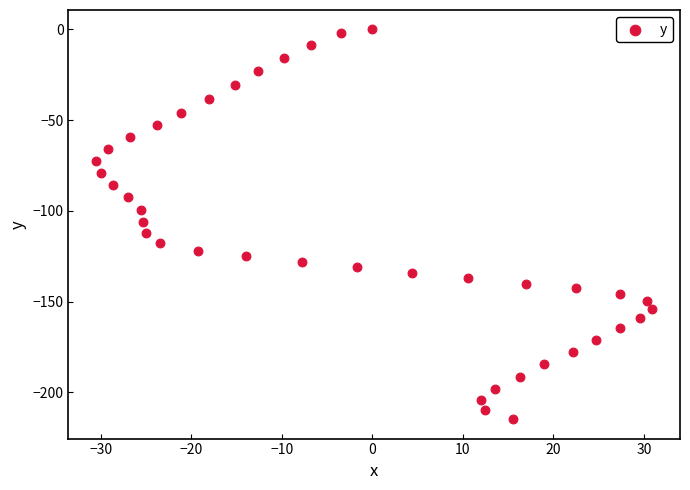

What is the range of Y values (max minus min)?

214.7